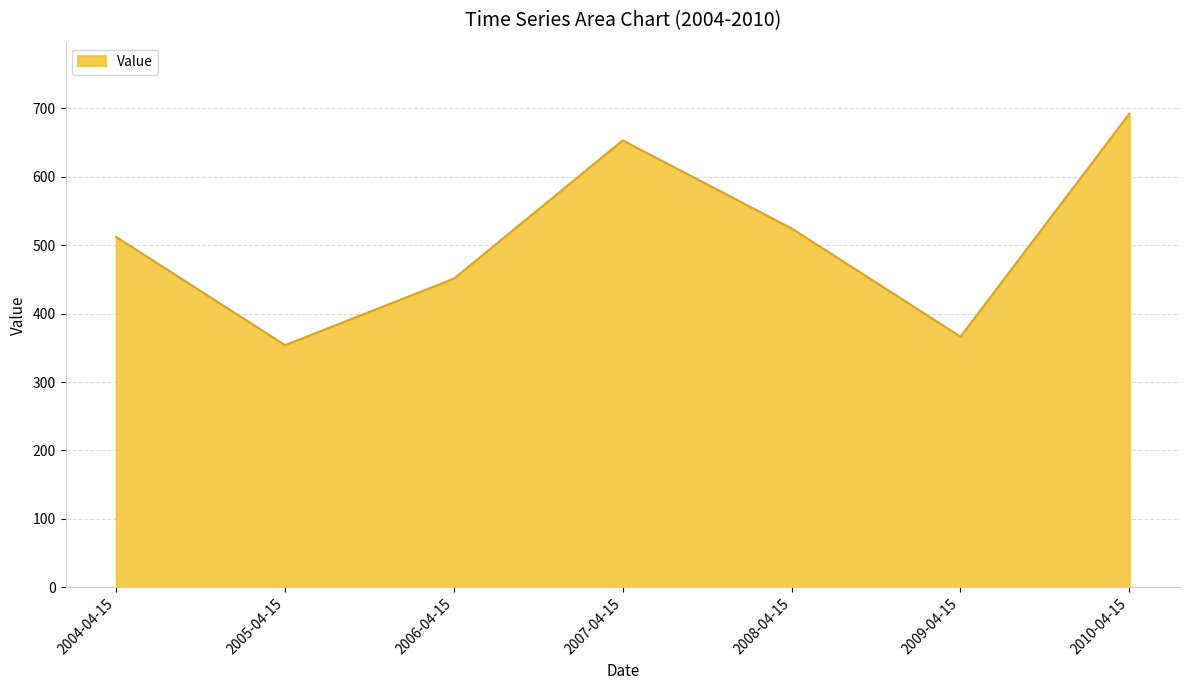

What is the difference between the maximum and second lowest values?

325.7